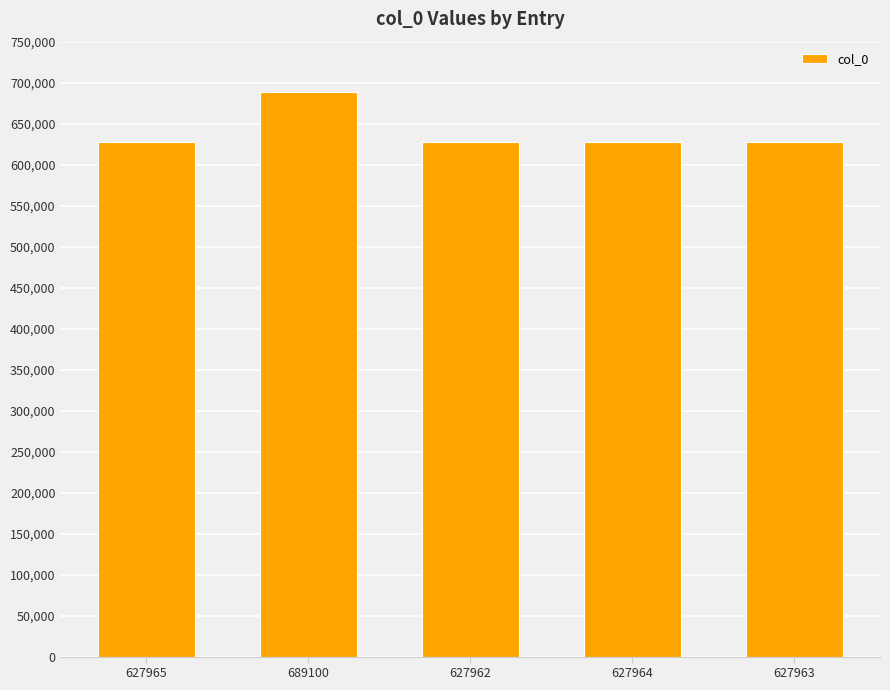

What is the label of the 3rd bar from the left?

627962